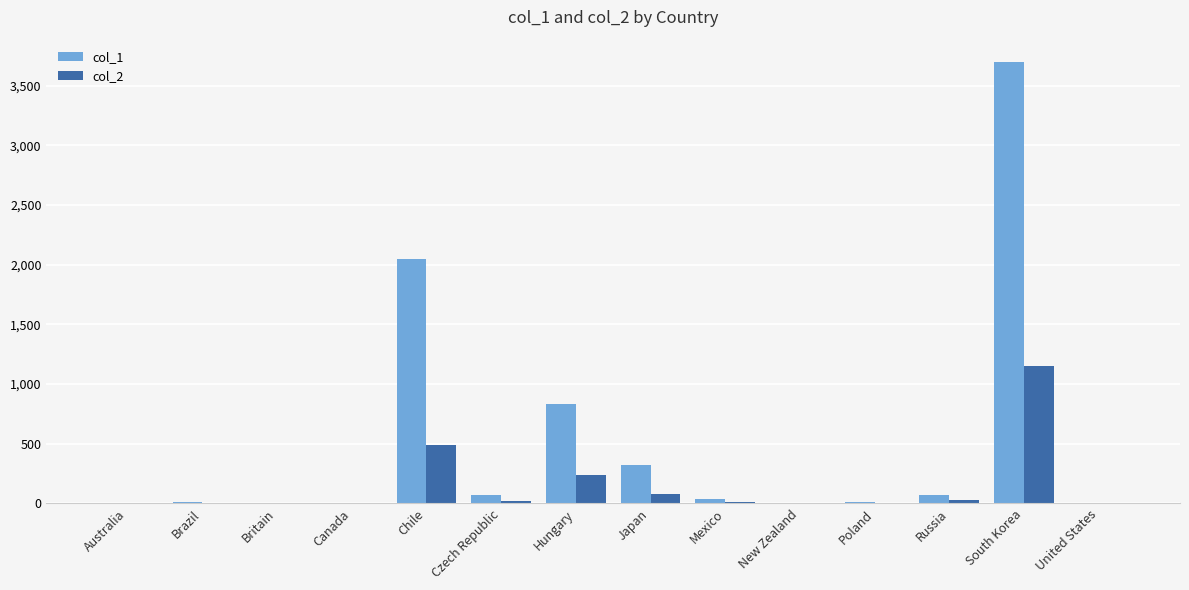

How many distinct data groups are displayed?

2